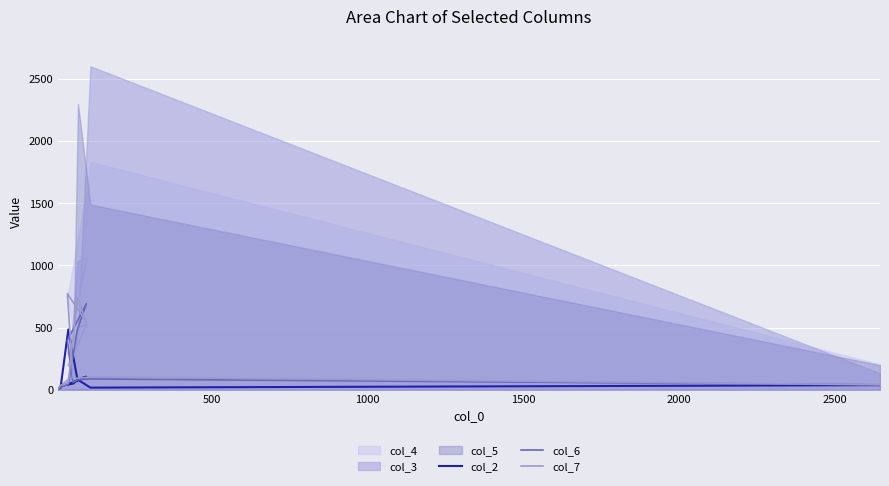

What is the sum of all col_2 values?

922